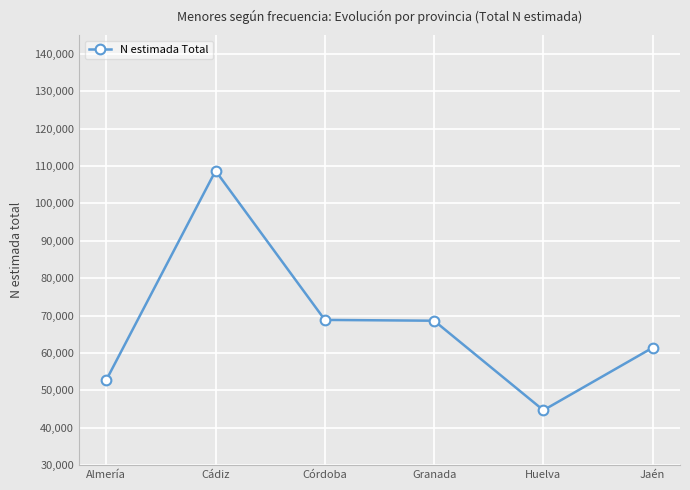

What is the label of the 1st point from the right?

Jaén